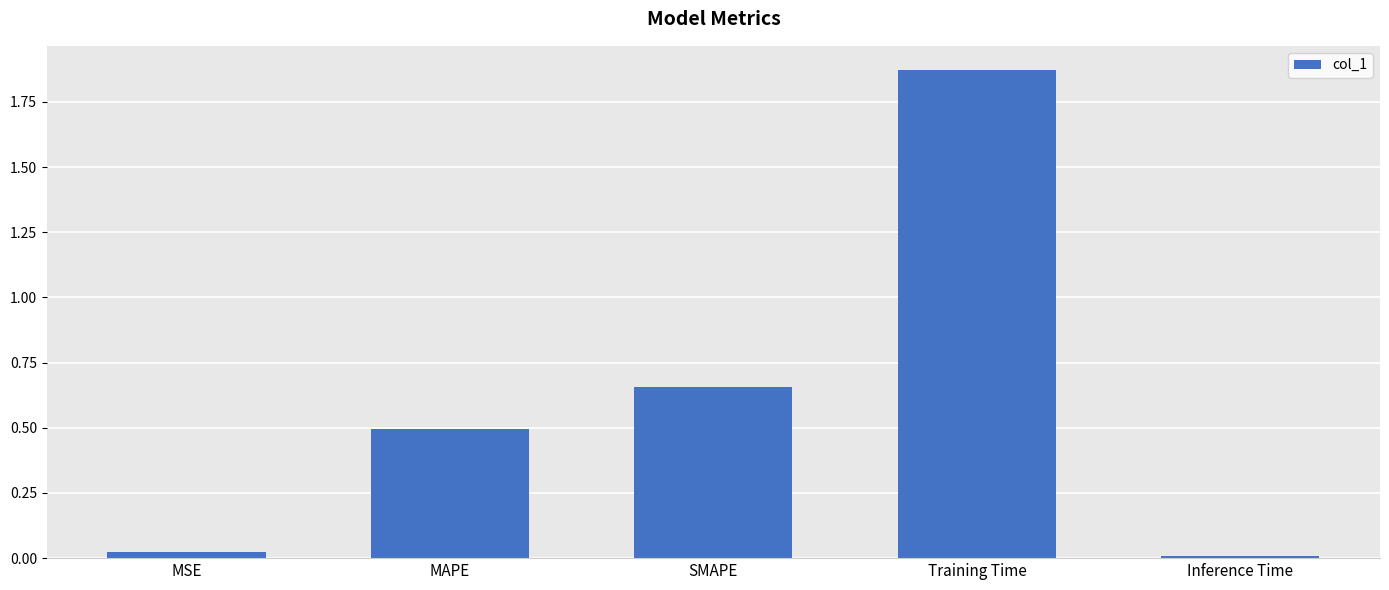

Where is the data nearest to the value 0?

Inference Time